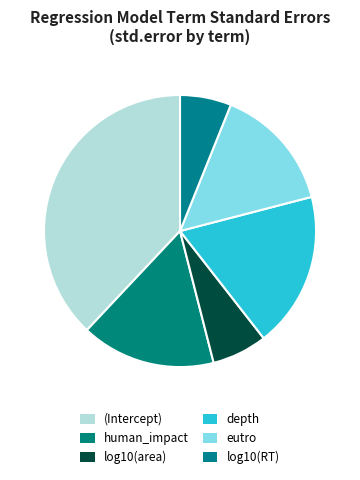

Is there any slice that represents more than half of the pie?

No